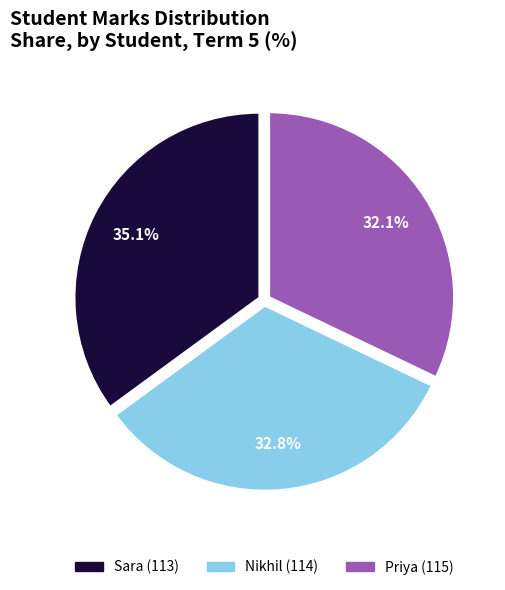

How many segments does this pie chart have?

3